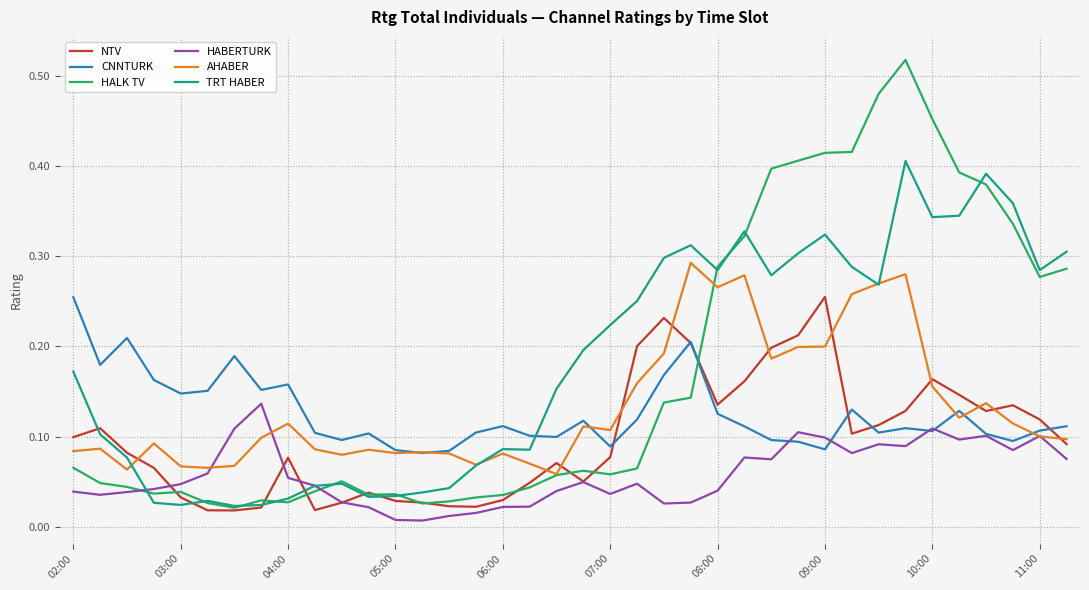

Which series has the widest spread of values?

HALK TV